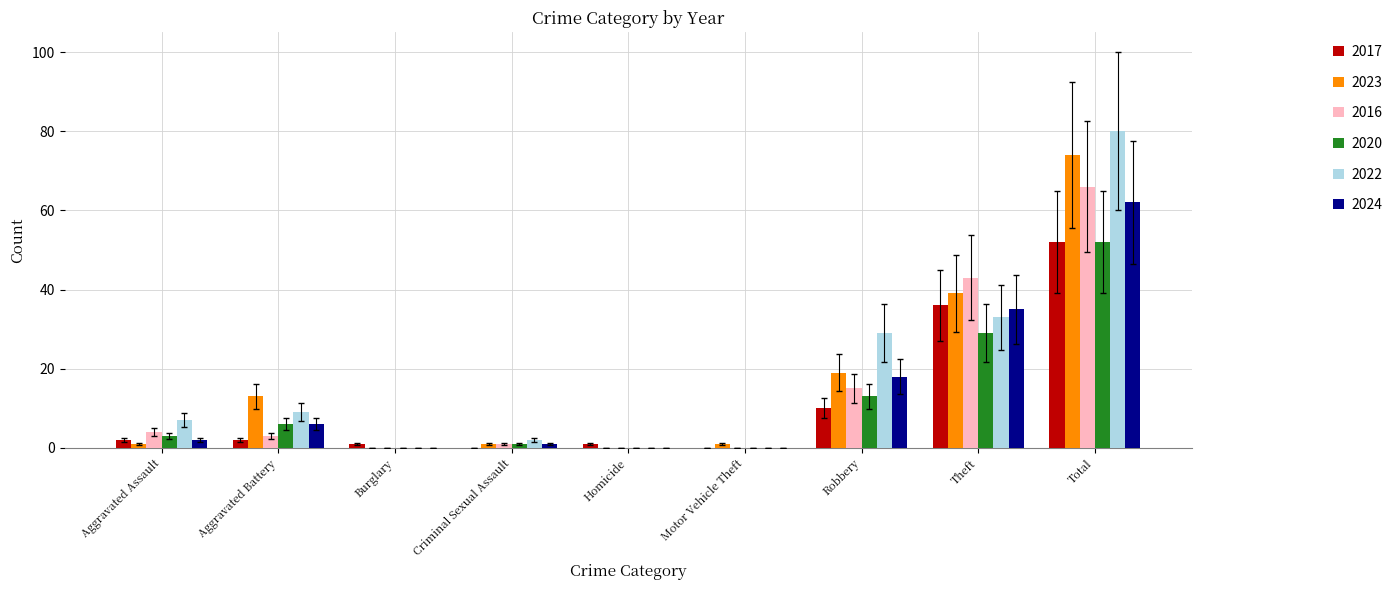

What is the maximum value for 2023?

74